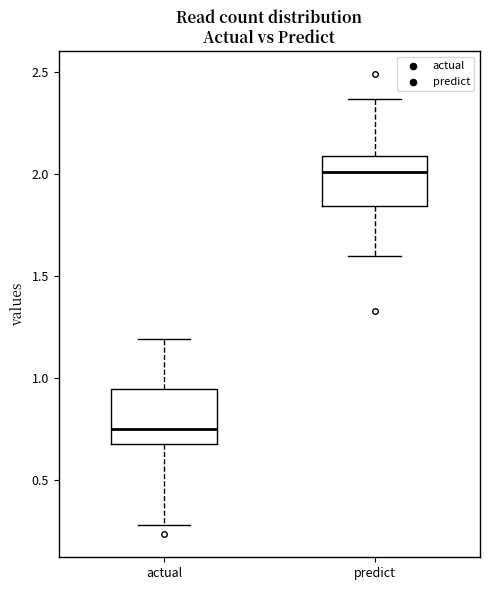

Reading left to right, transcribe this box plot: for each box, give where its median line is, the range the box spans, and where its two whiskers end, as read against the y-axis. The values are not printed on the chart, so give them approximately, as read against the axis.

actual: median 0.75, box 0.70 to 0.95, whiskers 0.25 to 1.20
predict: median 2.00, box 1.85 to 2.10, whiskers 1.60 to 2.35